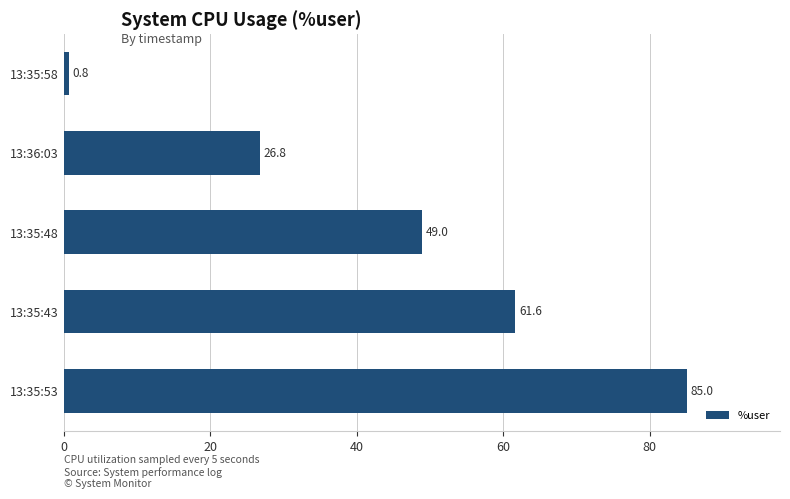

How many values exceed 48?

3